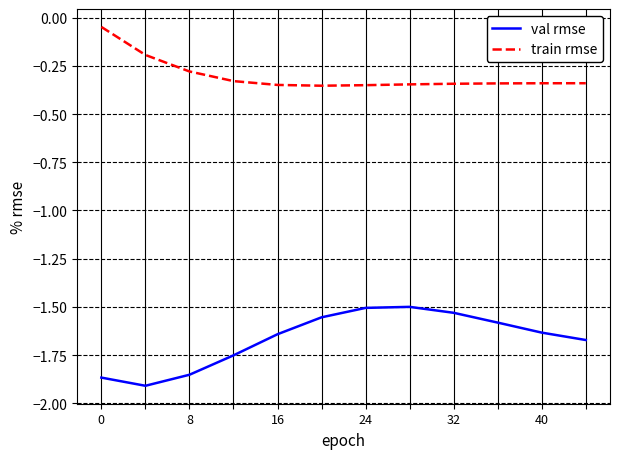

True or false: train rmse and val rmse cross at least once.

False